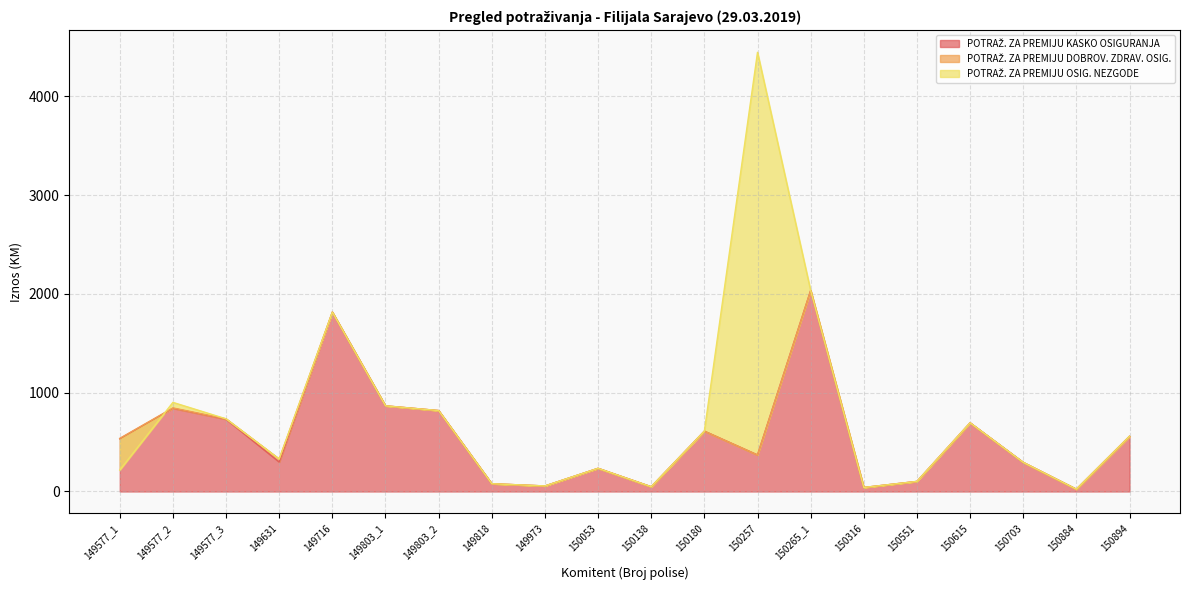

Rank the categories by POTRAŽ. ZA PREMIJU DOBROV. ZDRAV. OSIG. value from lowest to highest.

149716, 149803_1, 149803_2, 149818, 149973, 150053, 150138, 150180, 150257, 150265_1, 150316, 150551, 150615, 150703, 150884, 150894, 149577_1, 149577_2, 149577_3, 149631